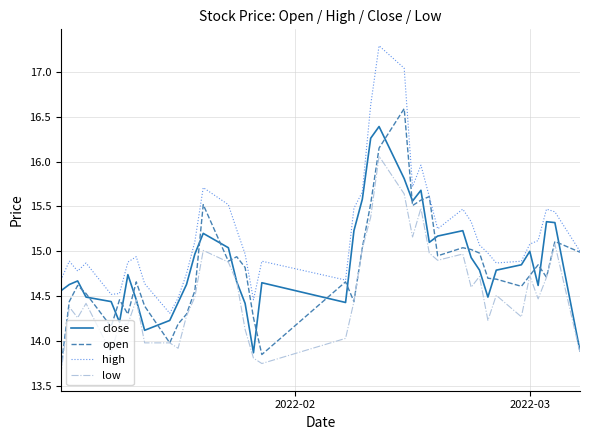

Rank the series by their maximum value, from highest to lowest.

high, open, close, low